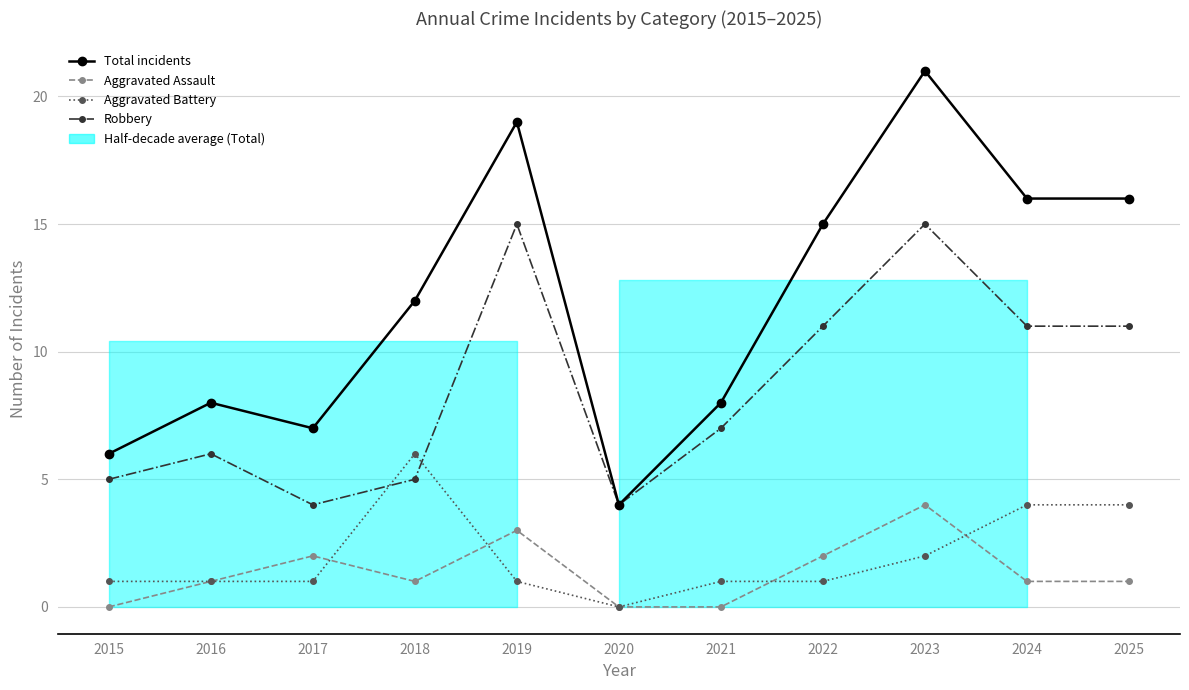

At which category does Aggravated Assault reach its first local peak?

2017